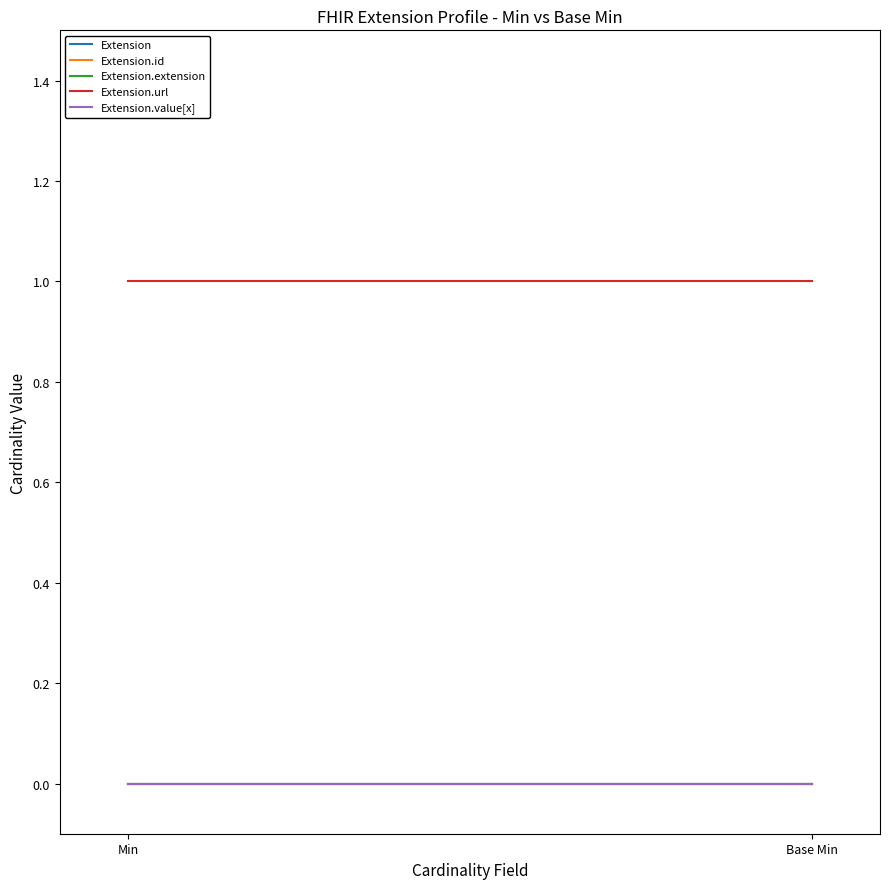

What is the maximum value for Extension.url?

1